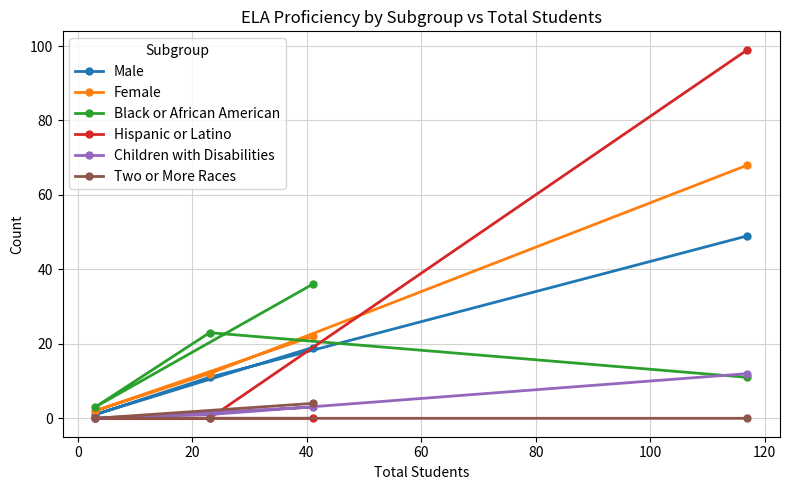

Which series has the widest spread of values?

Hispanic or Latino